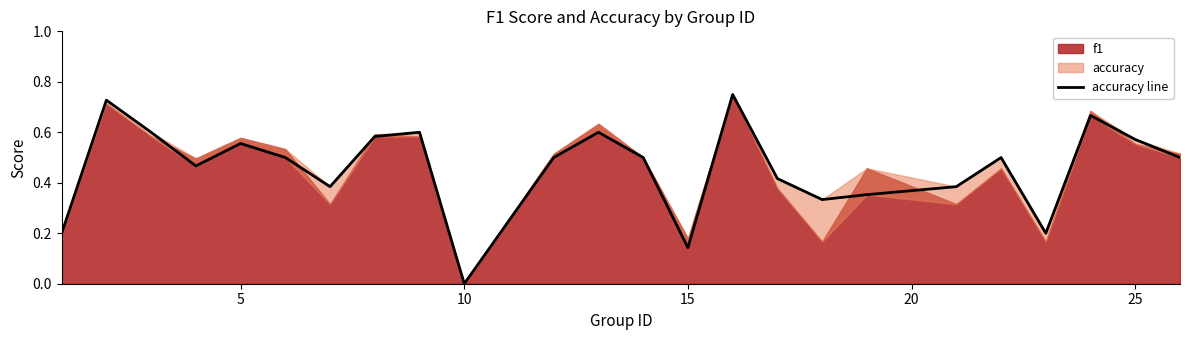

Reading left to right, list all the values displayed in this chart.

0.2	0.7	0.6	0.5	0.6	0.5	0.4	0.6	0.6	0.0	0.5	0.6	0.5	0.1	0.8	0.4	0.3	0.4	0.4	0.5	0.2	0.7	0.6	0.5